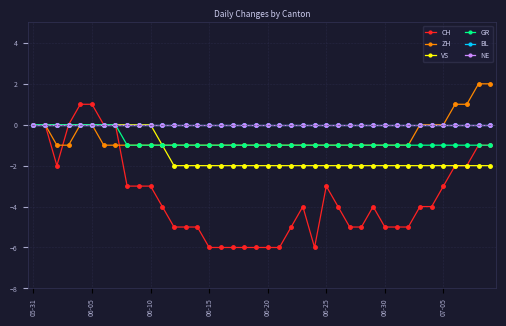

Is this an area chart (filled region under the line)?

No